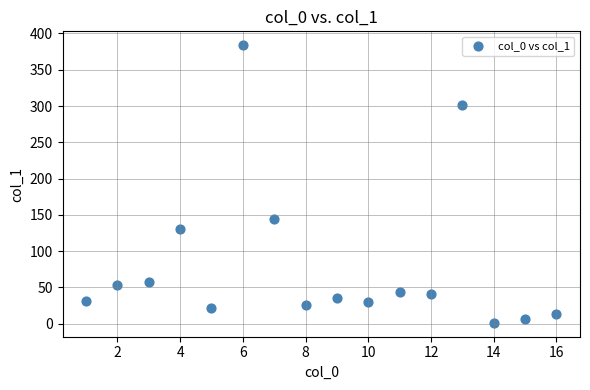

What Y value in the scatter plot is closest to 192?

144.7